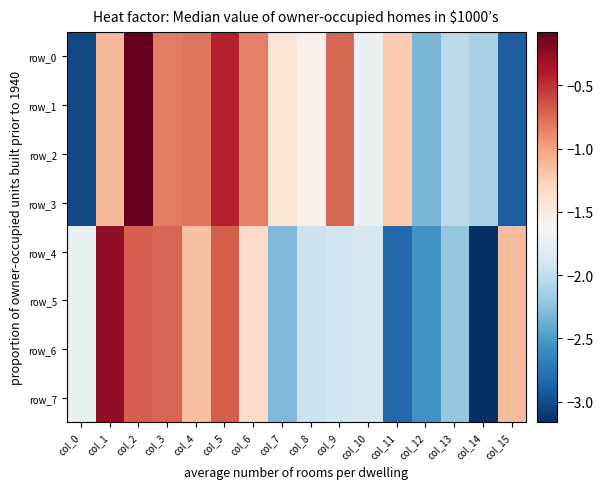

How many data points does each series have?

16